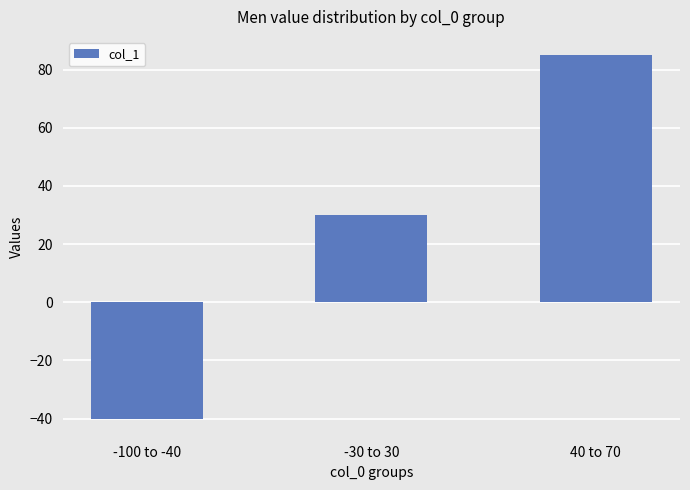

How many values are above zero?

2